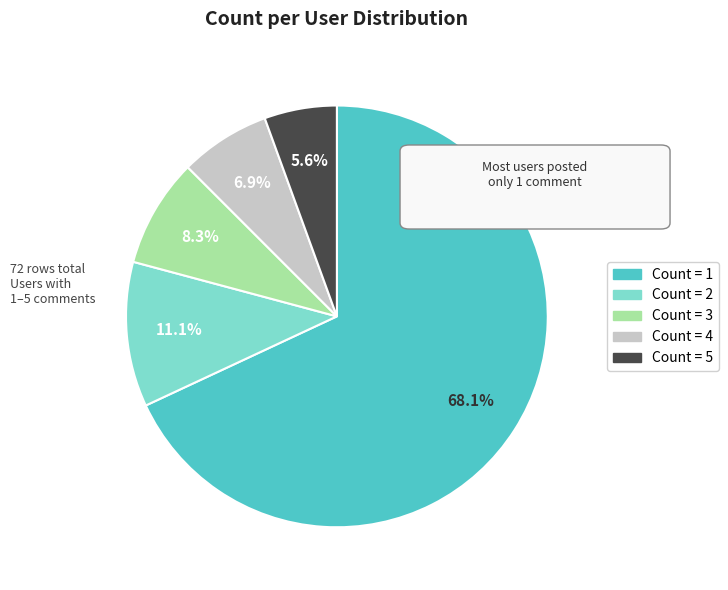

Count the number of slices in the pie.

5